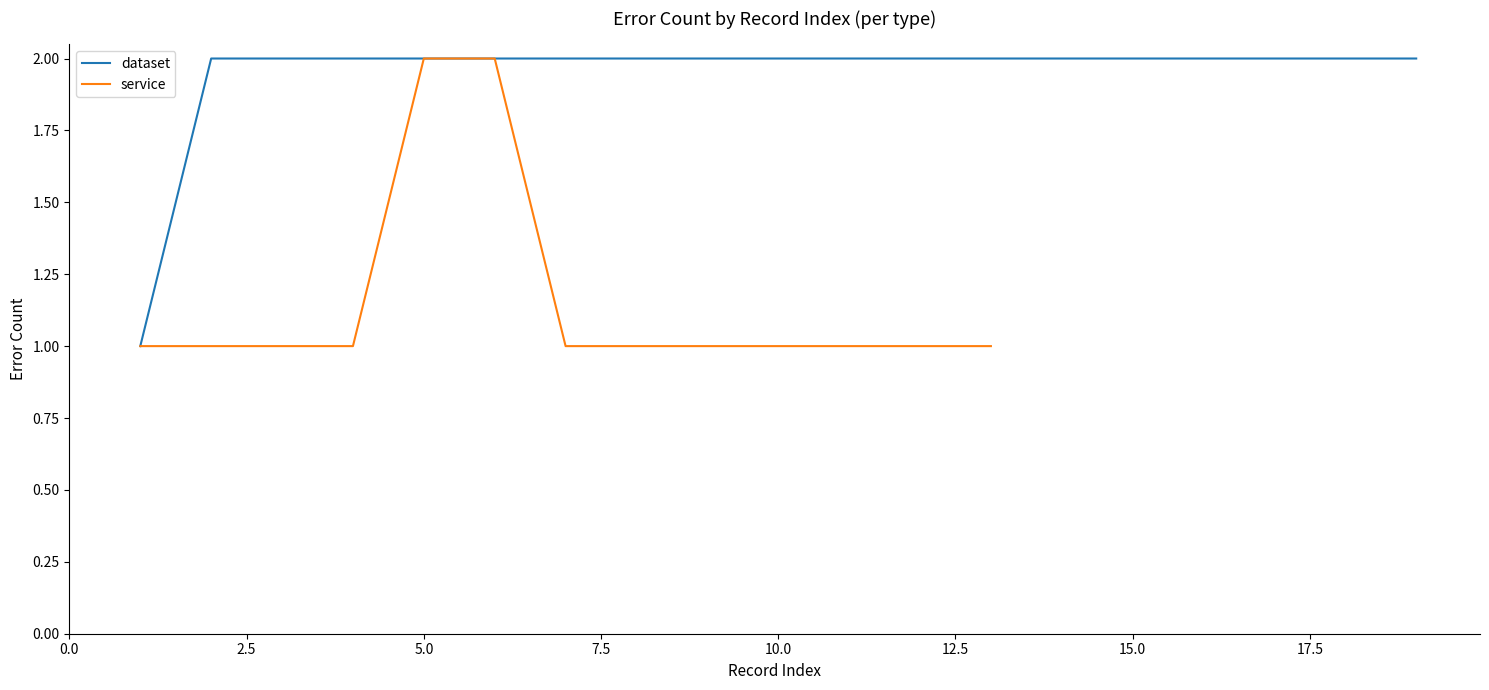

Reading right to left, transcribe all the data shown in this chart.

2	2	2	2	2	2	2	2	2	2	2	2	2	2	2	2	2	2	1